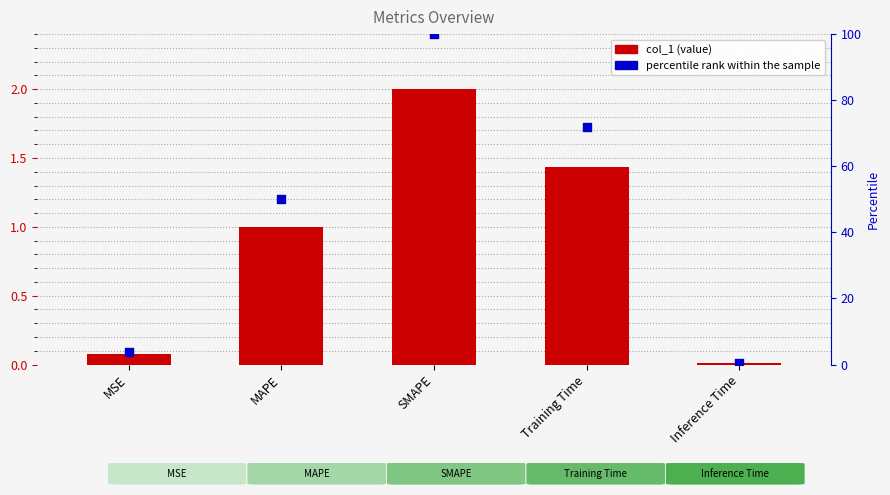

Which series has the largest Y range (max minus min)?

percentile rank within the sample